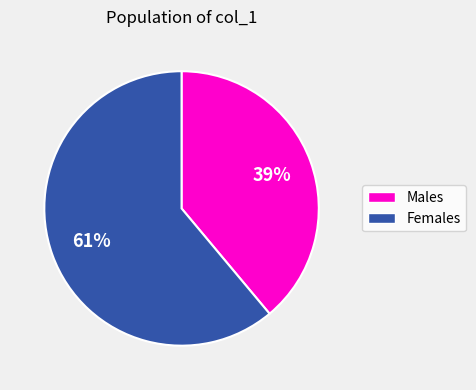

To the nearest percent, what is the average slice percentage?

50%